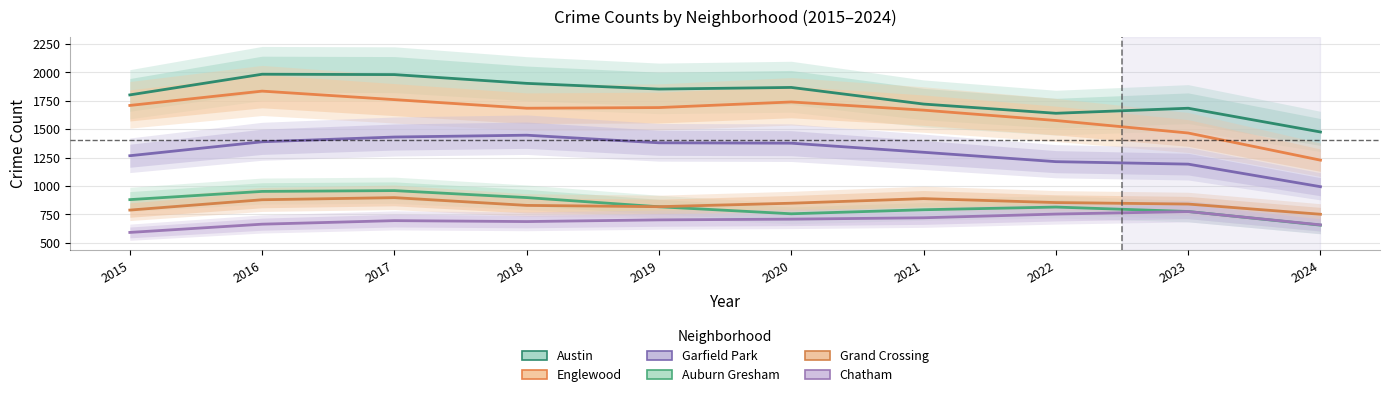

Is the value of Austin at 2015 greater than the value of Auburn Gresham at 2023?

Yes